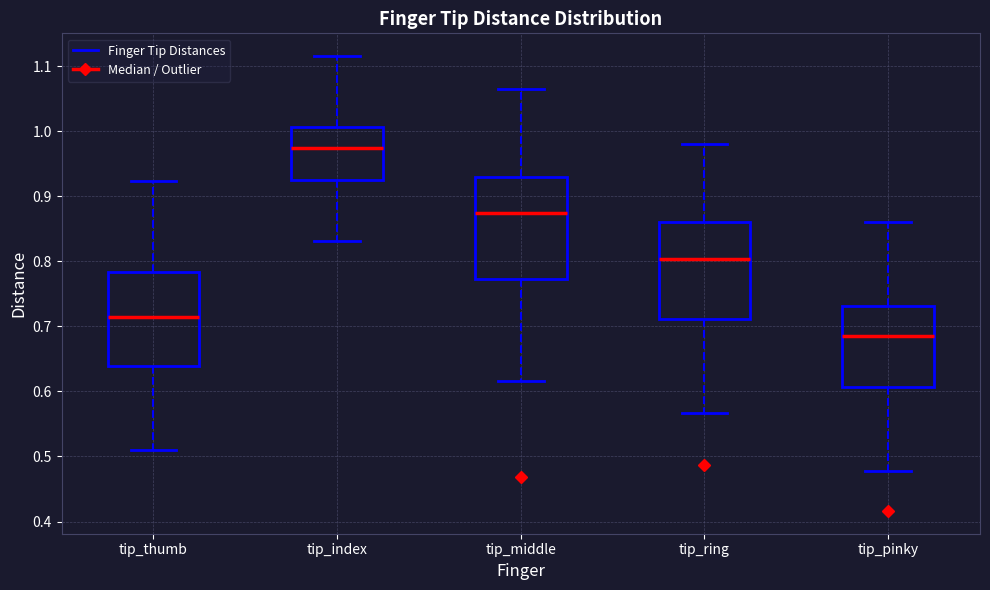

Where does the lower whisker of the box for tip_ring end on the y-axis? The values are not printed on the chart, so give them approximately, as read against the axis.

0.57